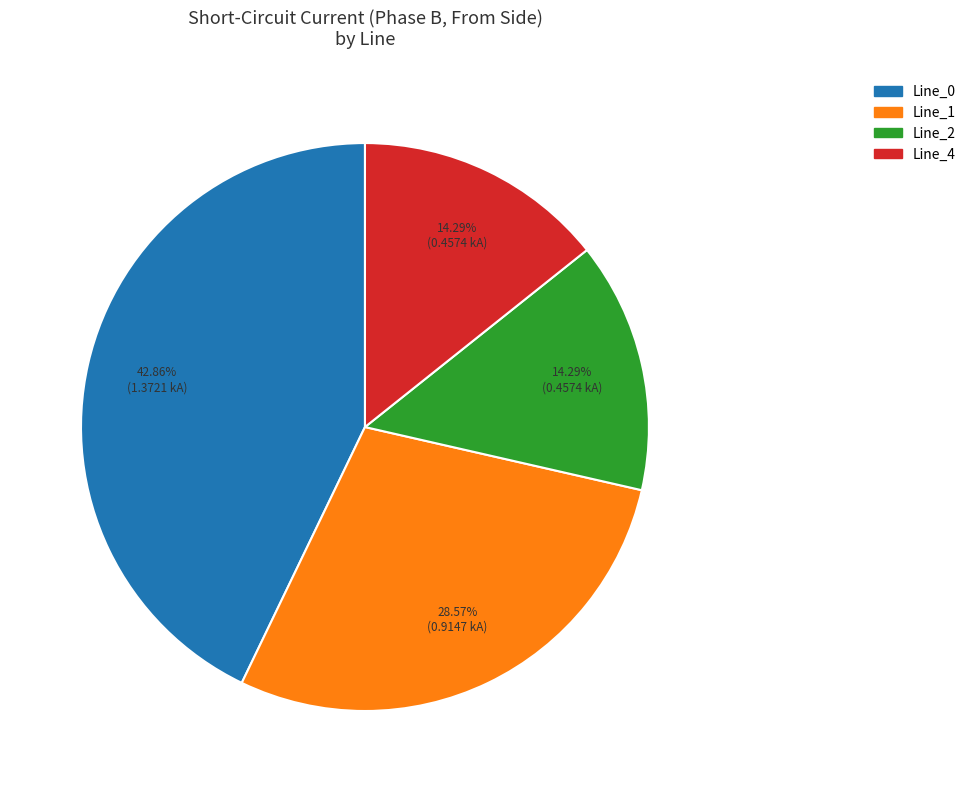

To the nearest percent, what percentage of the pie is Line_4?

14%